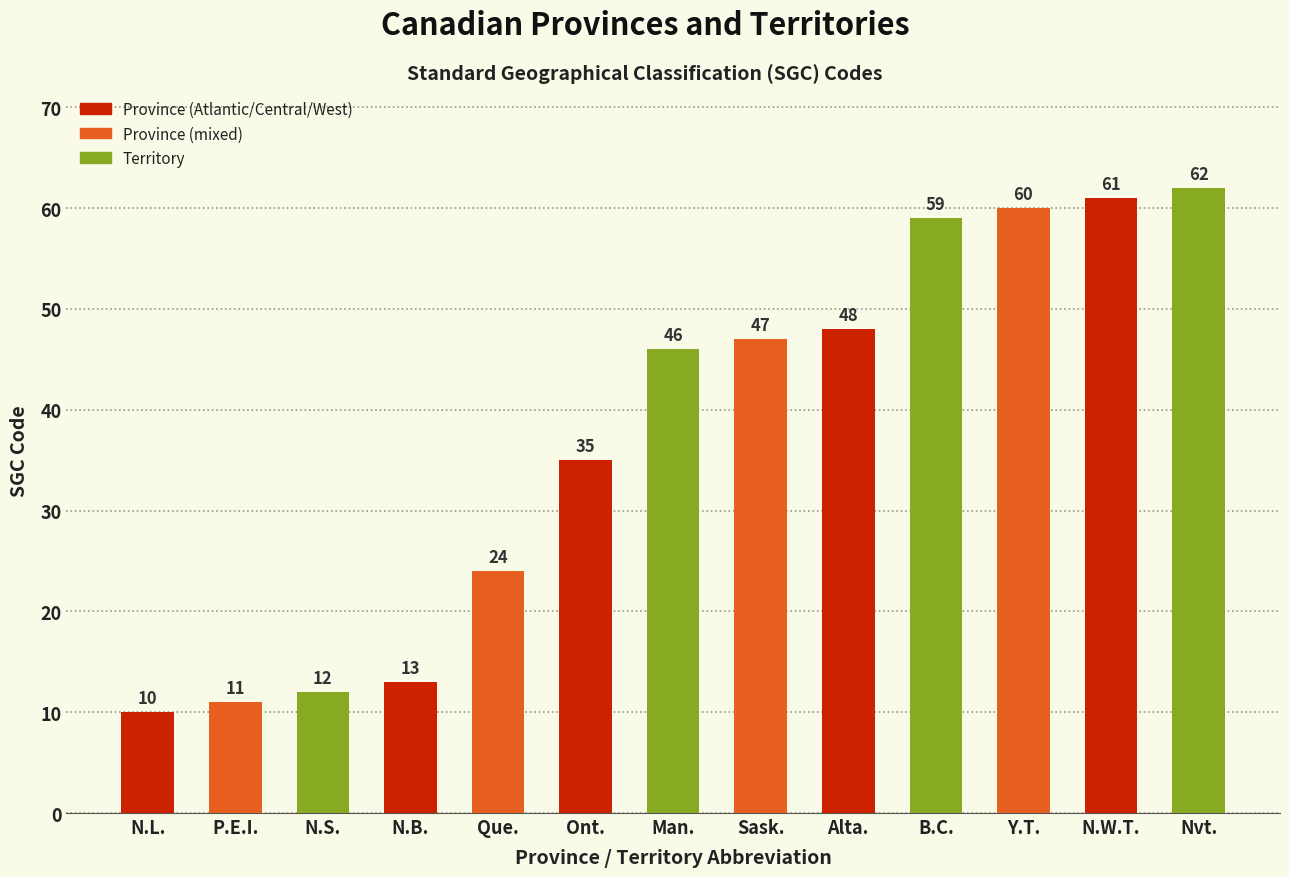

What is the sum of all values?

488